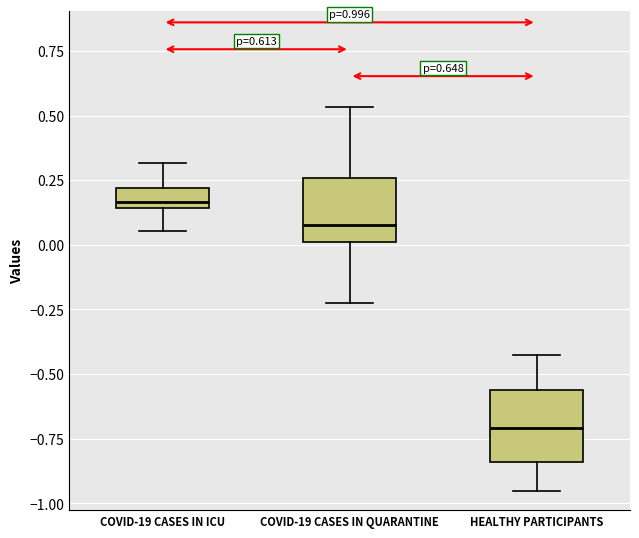

Which box has the lowest median line?

HEALTHY PARTICIPANTS